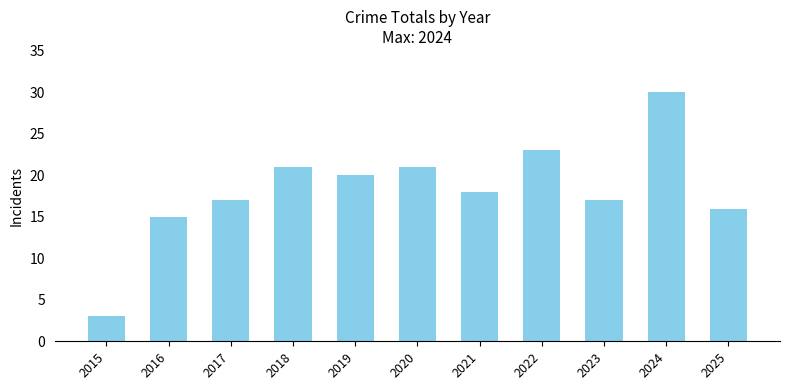

True or false: the data shows 10 at 2021.

False